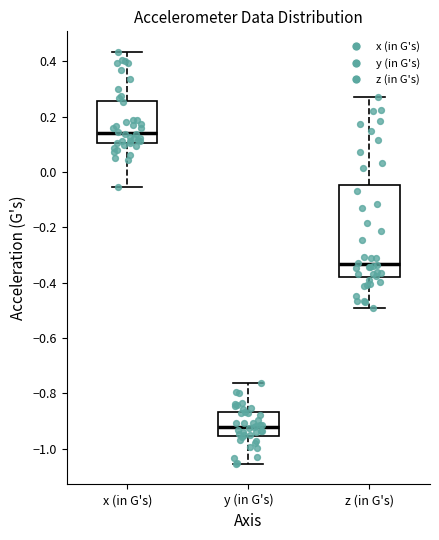

Where is the upper edge of the box for z (in G's) on the y-axis? The values are not printed on the chart, so give them approximately, as read against the axis.

-0.04